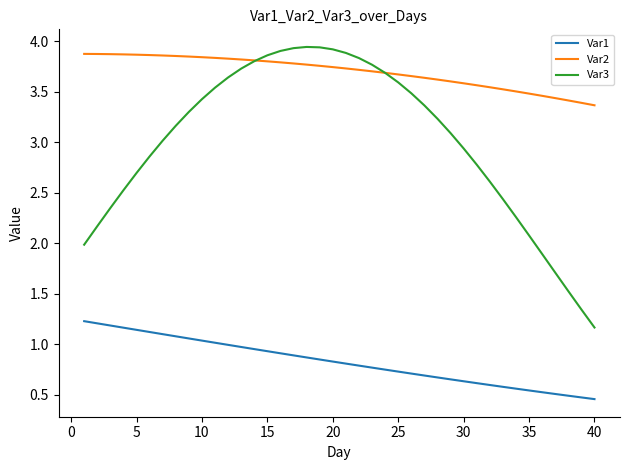

What is the lowest value of the Var3 series?

1.2